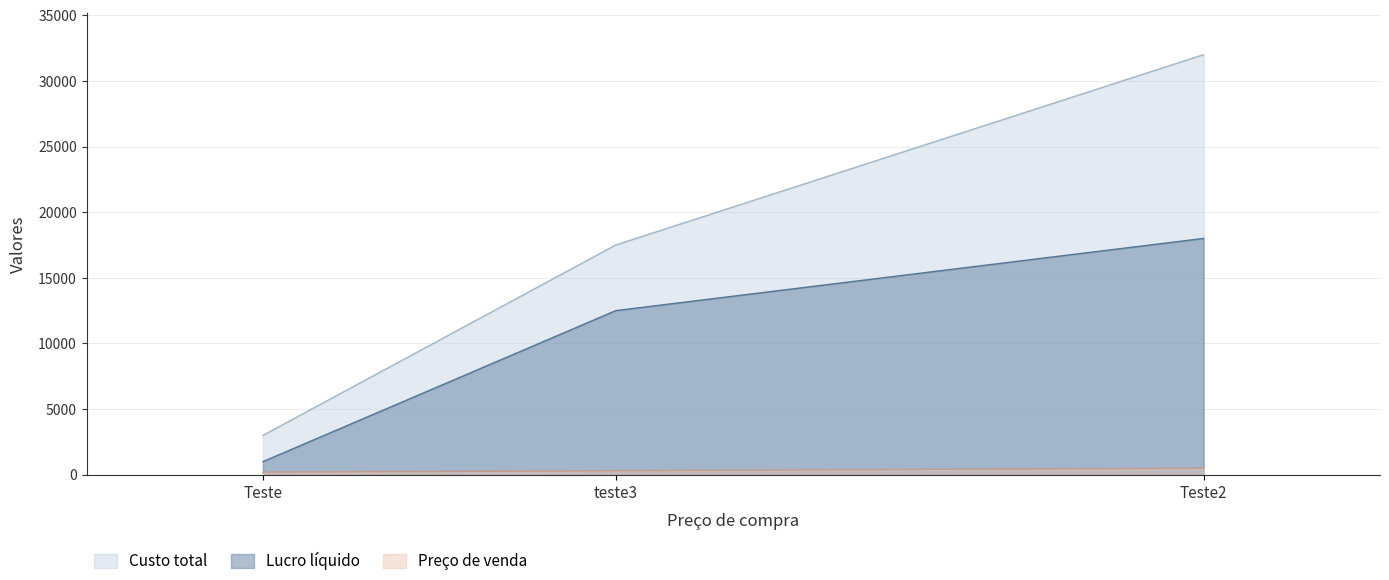

Rank the categories by Custo total value from highest to lowest.

Teste2, teste3, Teste